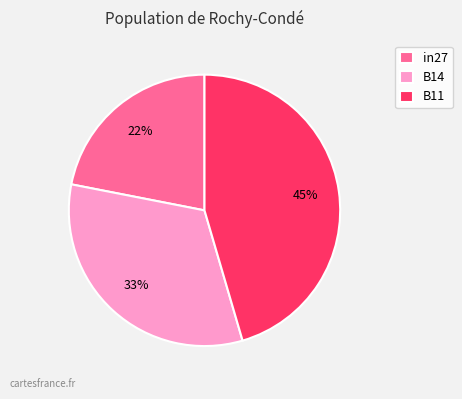

To the nearest percent, what portion does B11 represent?

45%